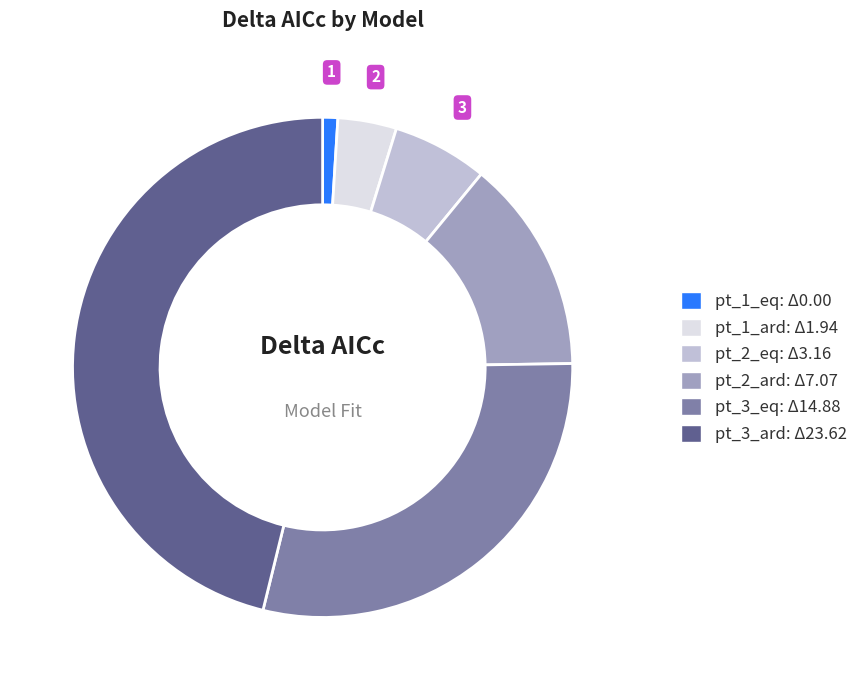

How many slices are in this pie chart?

6